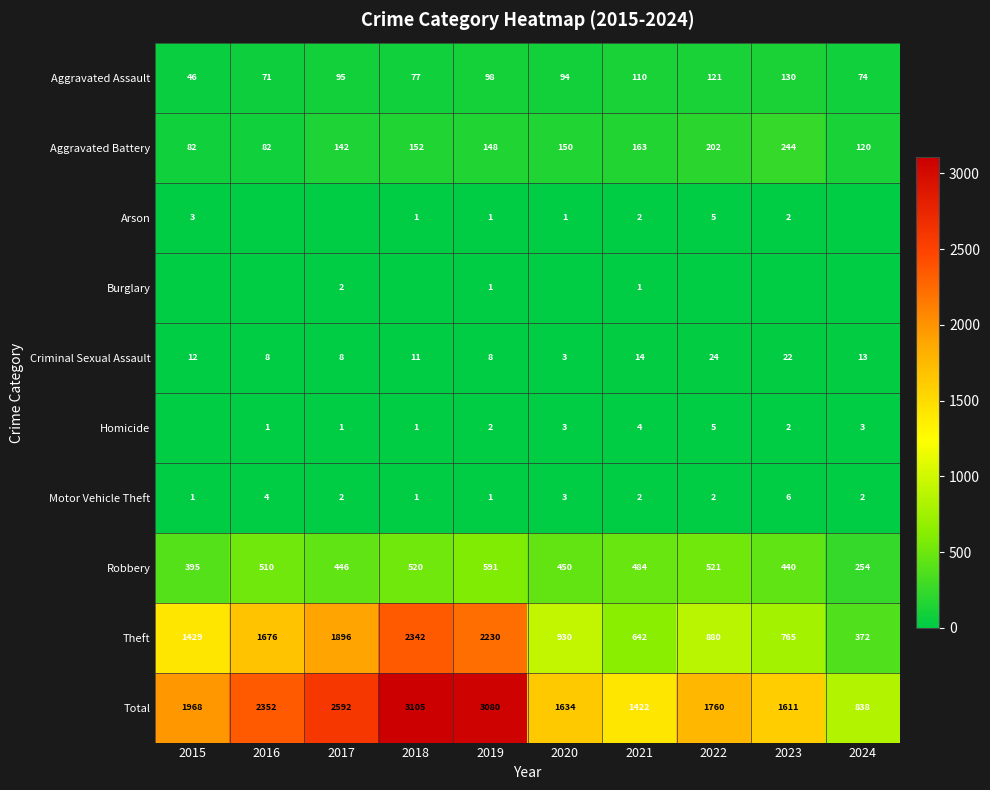

Where is Motor Vehicle Theft nearest to the value 3?

2020